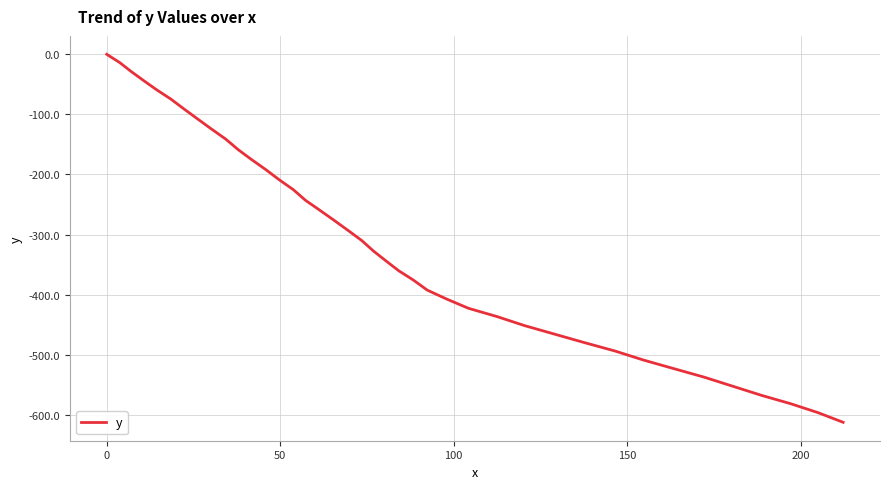

What is the smallest value displayed?

-612.4